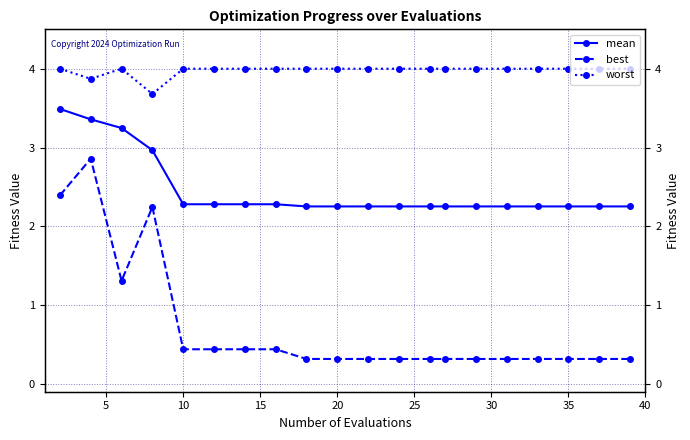

At how many categories does at least one series exceed 1?

20